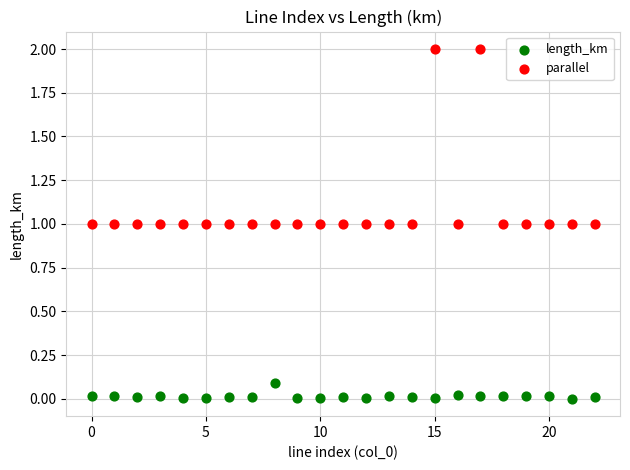

Which series has the widest spread of Y values?

parallel